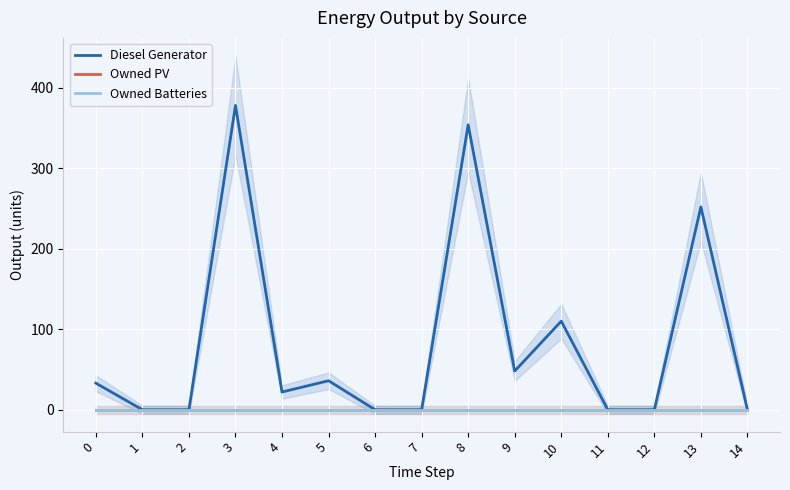

Reading left to right, list all the values displayed in this chart.

Diesel Generator: 0=33	1=0	2=0	3=378	4=22	5=36	6=0	7=0	8=354	9=48	10=110	11=0	12=0	13=252	14=0
Owned PV: 0=0	1=0	2=0	3=0	4=0	5=0	6=0	7=0	8=0	9=0	10=0	11=0	12=0	13=0	14=0
Owned Batteries: 0=0	1=0	2=0	3=0	4=0	5=0	6=0	7=0	8=0	9=0	10=0	11=0	12=0	13=0	14=0